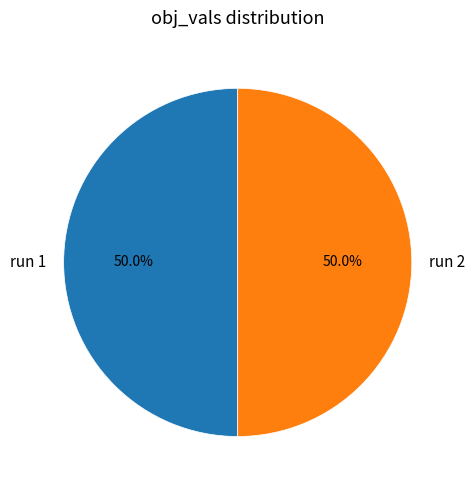

To the nearest percent, what is the combined percentage of run 2 and run 1?

100%